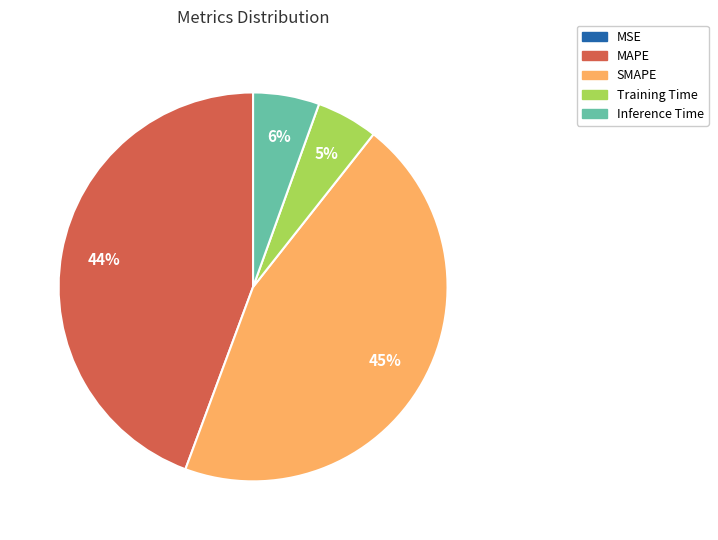

Does any single category account for the majority?

No